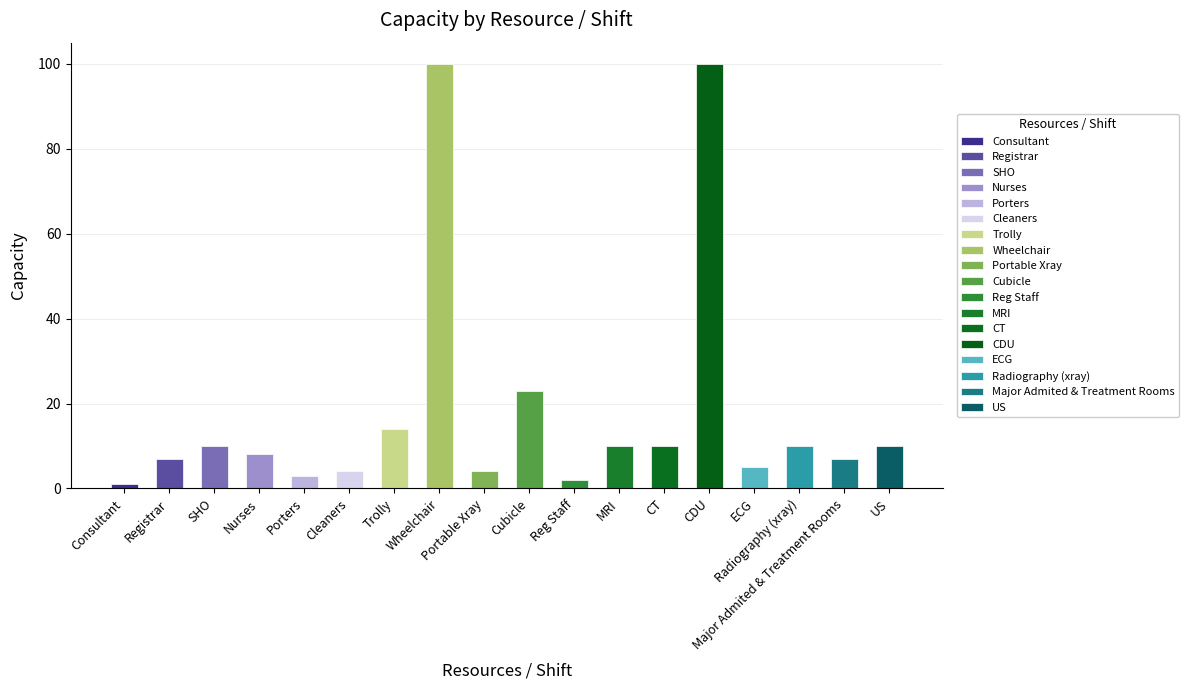

How many categories are shown in the chart?

18